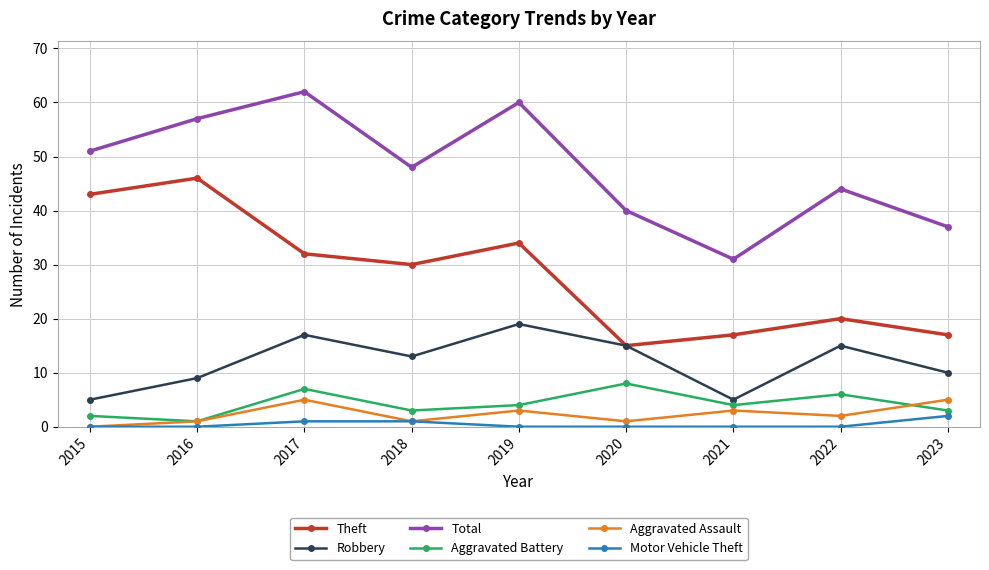

Is this an area chart (filled region under the line)?

No